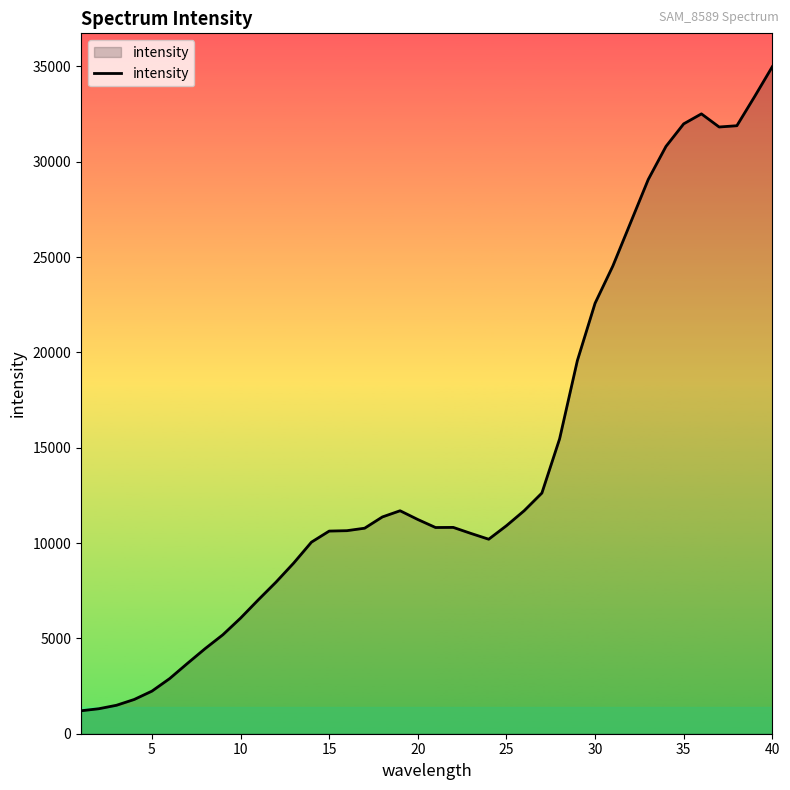

What is the greatest value displayed?

34984